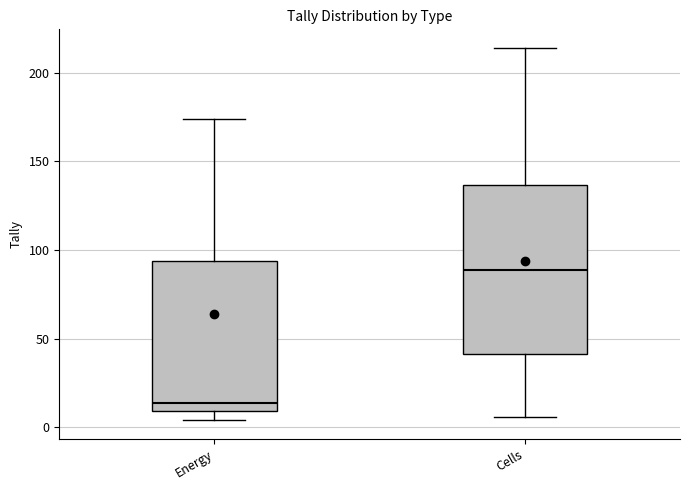

Reading left to right, read every box against the y-axis: the position of its median line, the range the box covers, and the ends of its whiskers. The values are not printed on the chart, so give them approximately, as read against the axis.

Energy: median 15, box 10 to 95, whiskers 5 to 175
Cells: median 90, box 40 to 135, whiskers 5 to 215